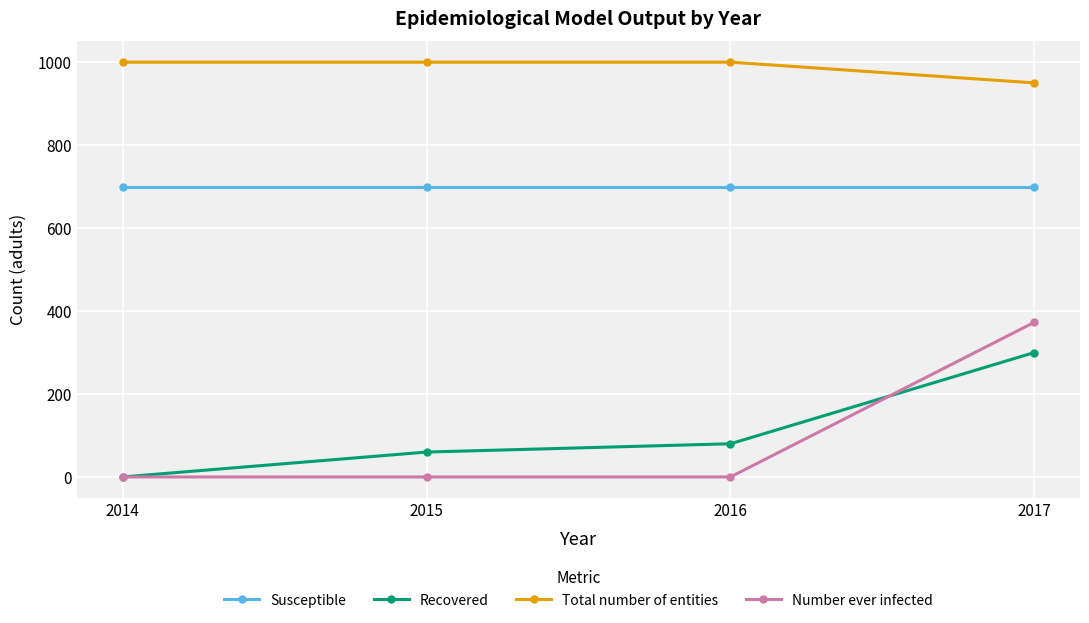

At 2016, list the series in order from smallest to largest.

Number ever infected, Recovered, Susceptible, Total number of entities